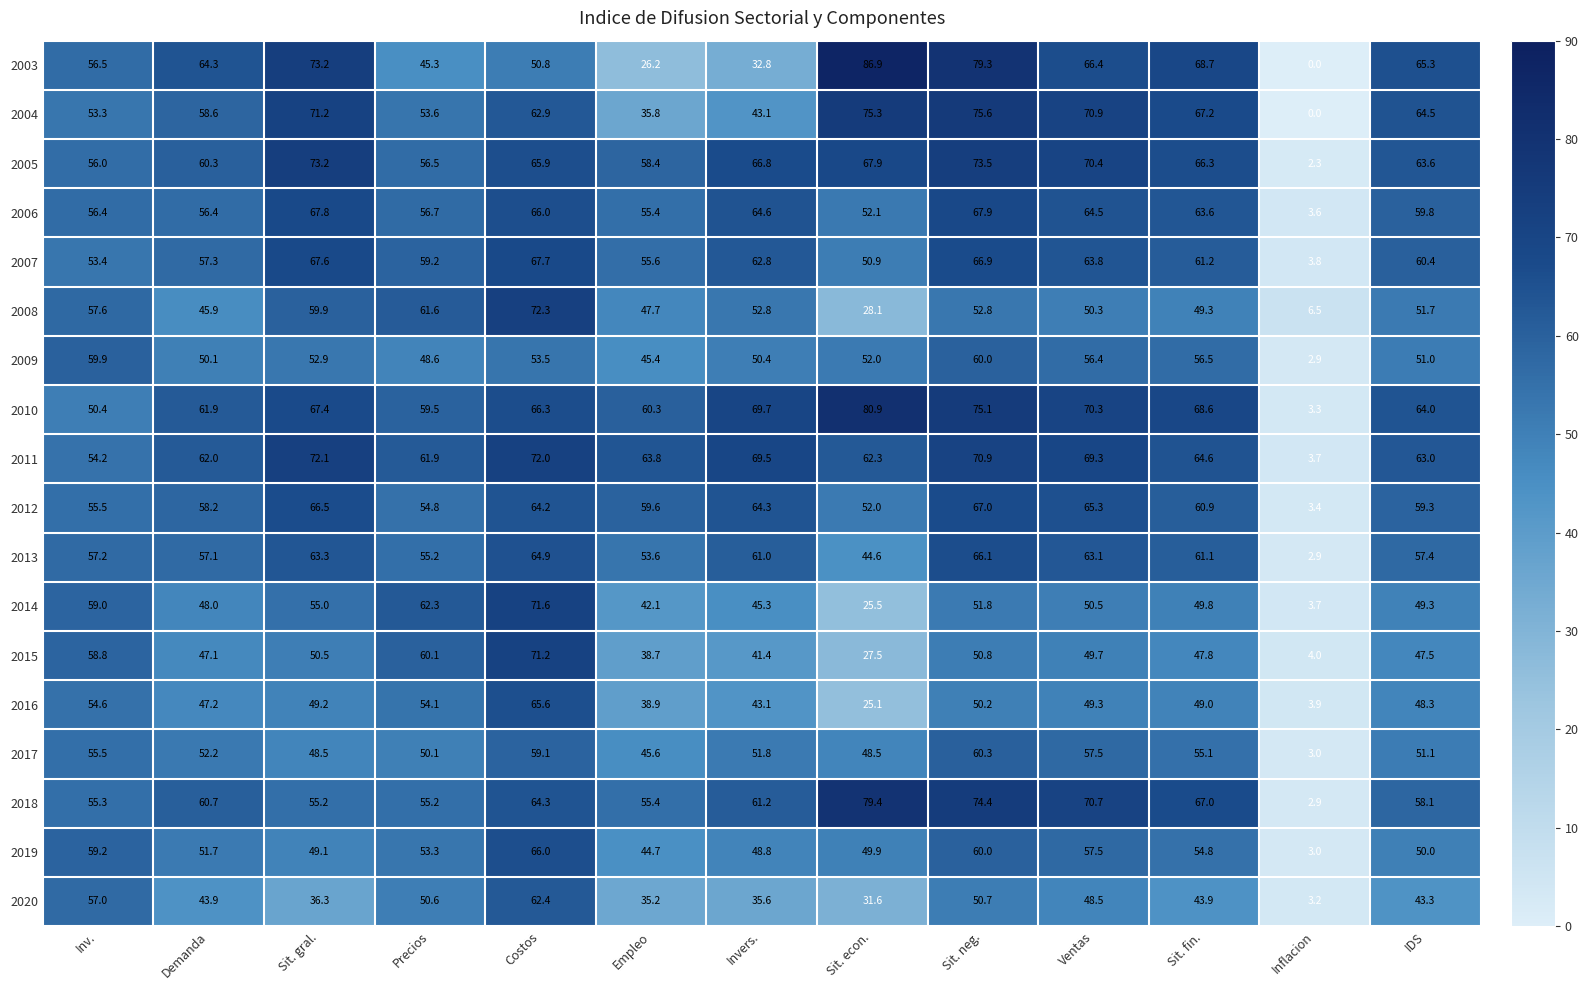

Which series has the largest total across all categories?

2010